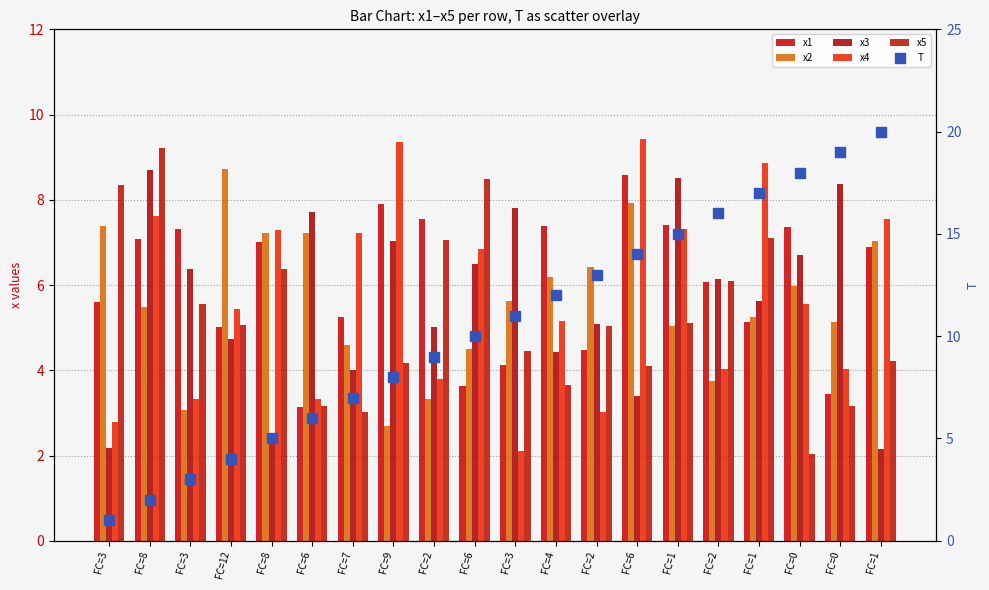

Between FC=2 and FC=0, which series saw the biggest shift?

T